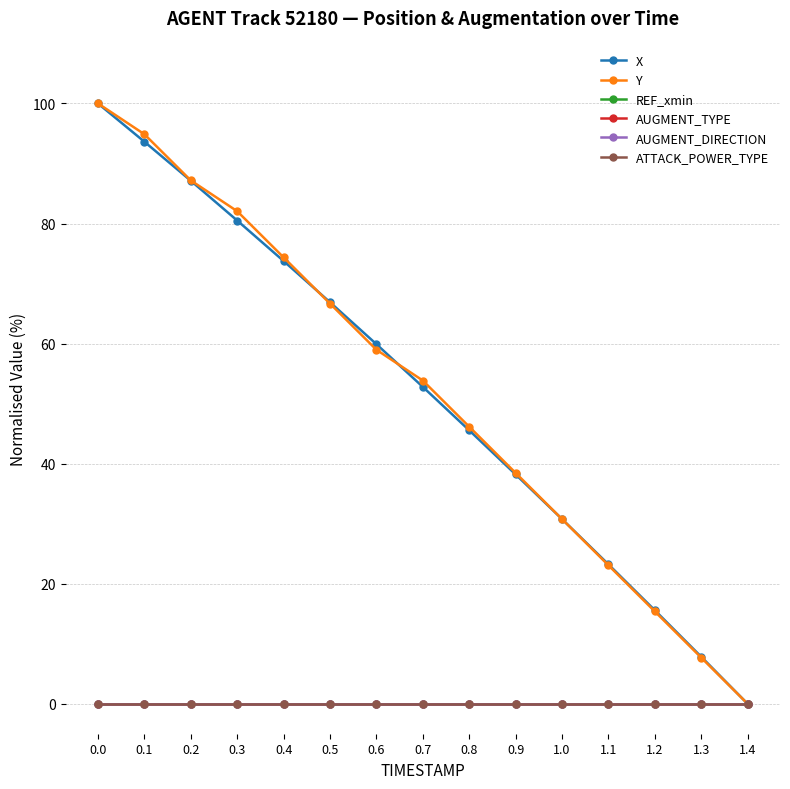

True or false: AUGMENT_TYPE and X cross at least once.

False